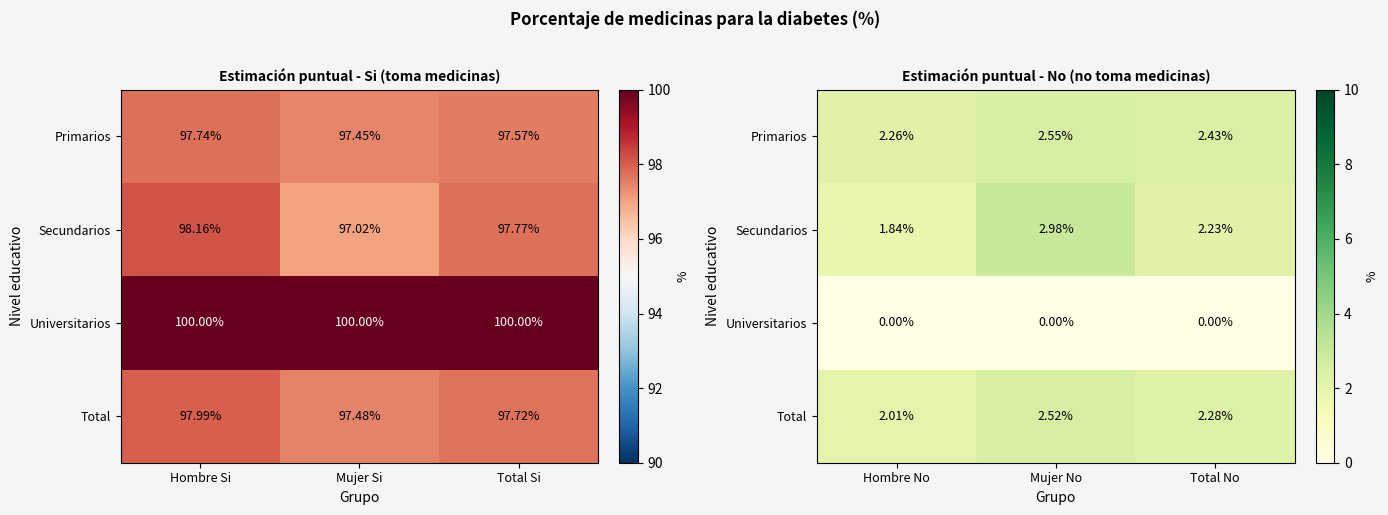

Which label corresponds to the largest value in the chart?

Mujer No